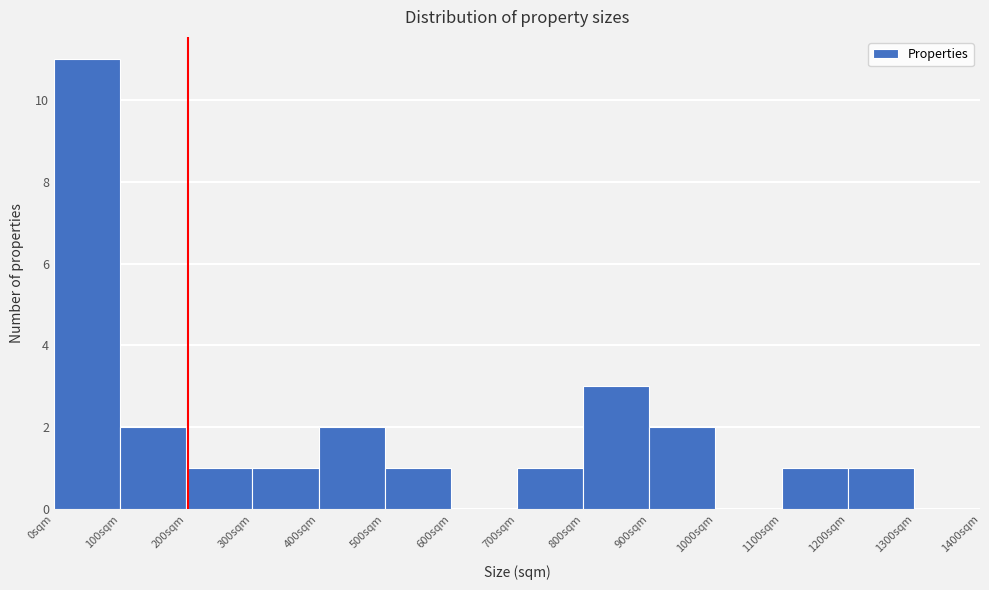

What is the height of the bar covering 200 to 300 on the x-axis? The values are not printed on the chart, so give them approximately, as read against the axis.

1